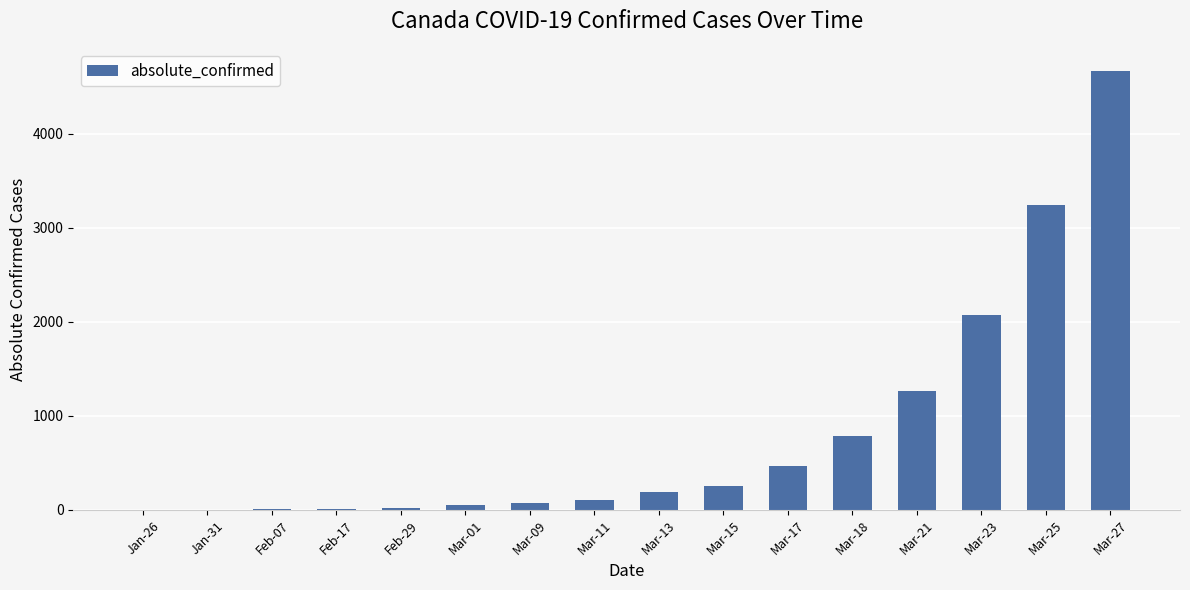

True or false: the data shows 129 at Mar-17.

False